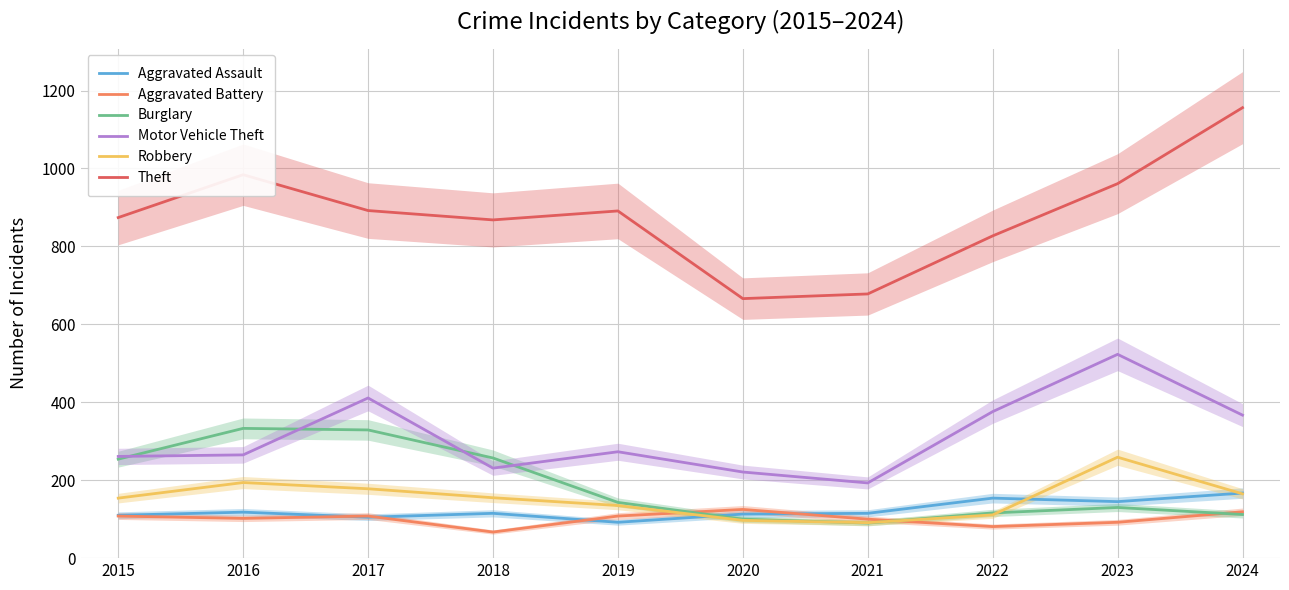

Reading left to right, transcribe all the data shown in this chart.

Aggravated Assault: 2015=110	2016=118	2017=105	2018=115	2019=92	2020=113	2021=115	2022=154	2023=145	2024=167
Aggravated Battery: 2015=108	2016=102	2017=108	2018=67	2019=108	2020=125	2021=100	2022=81	2023=92	2024=119
Burglary: 2015=254	2016=333	2017=329	2018=257	2019=143	2020=100	2021=90	2022=116	2023=130	2024=112
Motor Vehicle Theft: 2015=261	2016=265	2017=411	2018=231	2019=273	2020=221	2021=193	2022=376	2023=523	2024=367
Robbery: 2015=154	2016=194	2017=178	2018=155	2019=135	2020=97	2021=91	2022=111	2023=259	2024=165
Theft: 2015=874	2016=984	2017=892	2018=868	2019=891	2020=666	2021=678	2022=827	2023=961	2024=1156